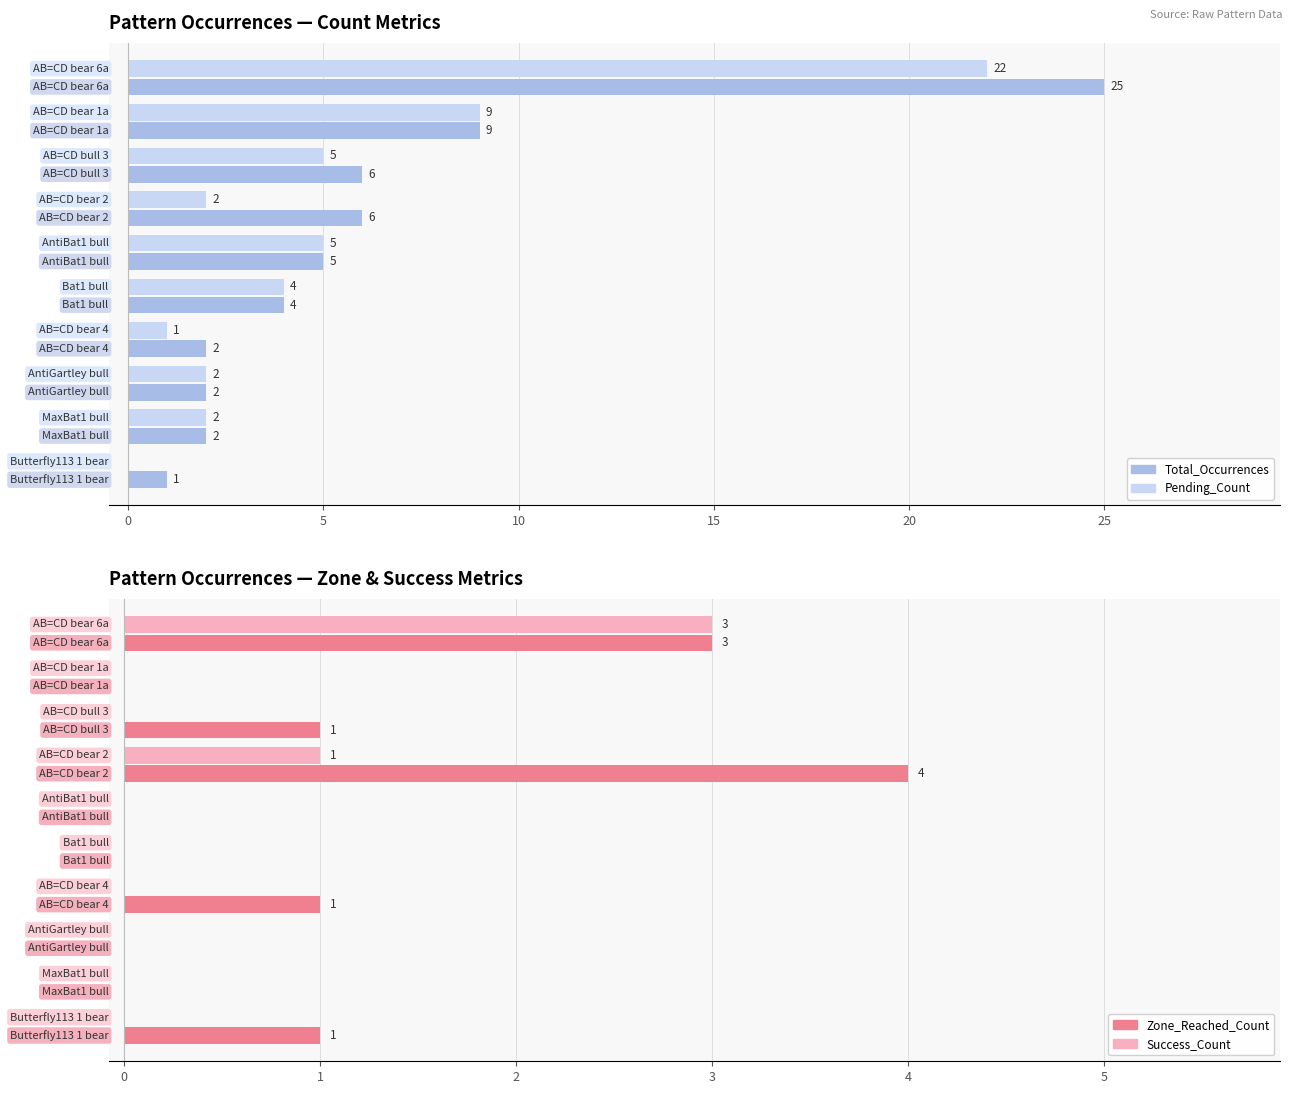

Which series has the largest total across all categories?

Total_Occurrences